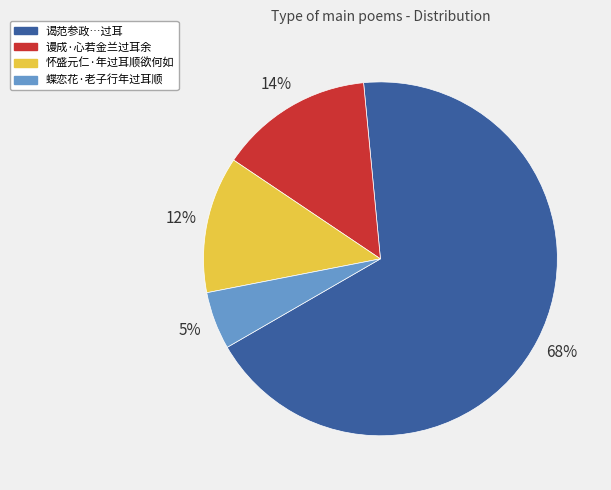

To the nearest percent, what is the average slice percentage?

25%